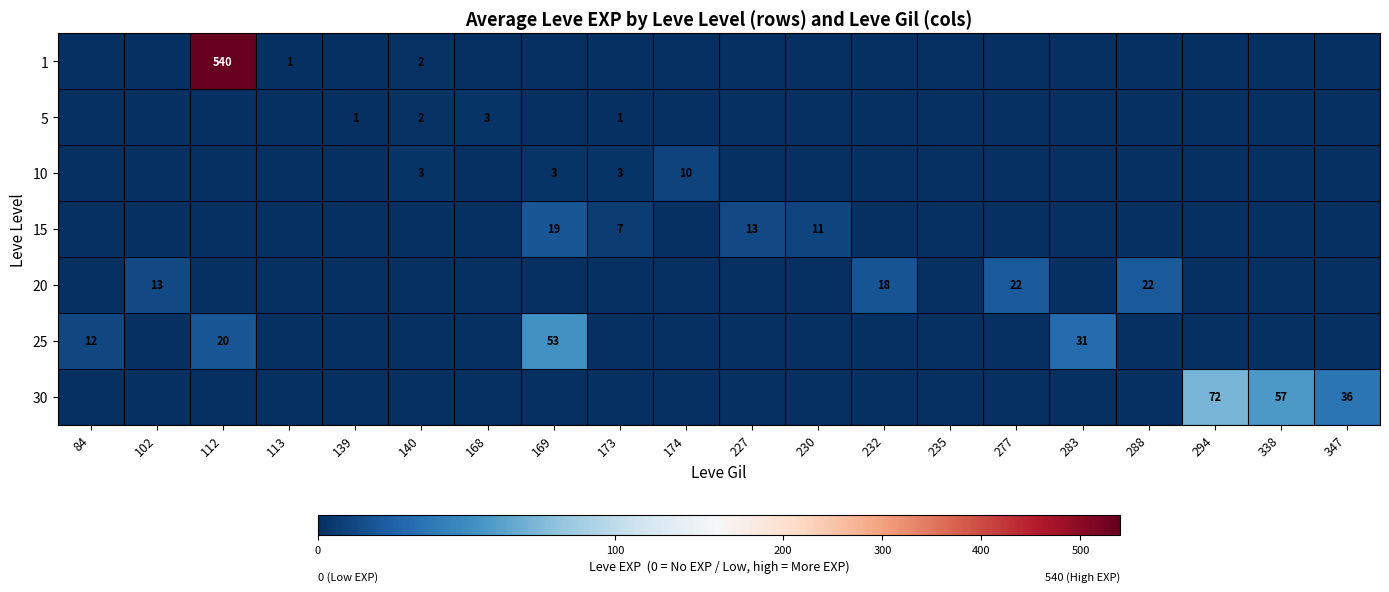

Count the number of data series in this chart.

7